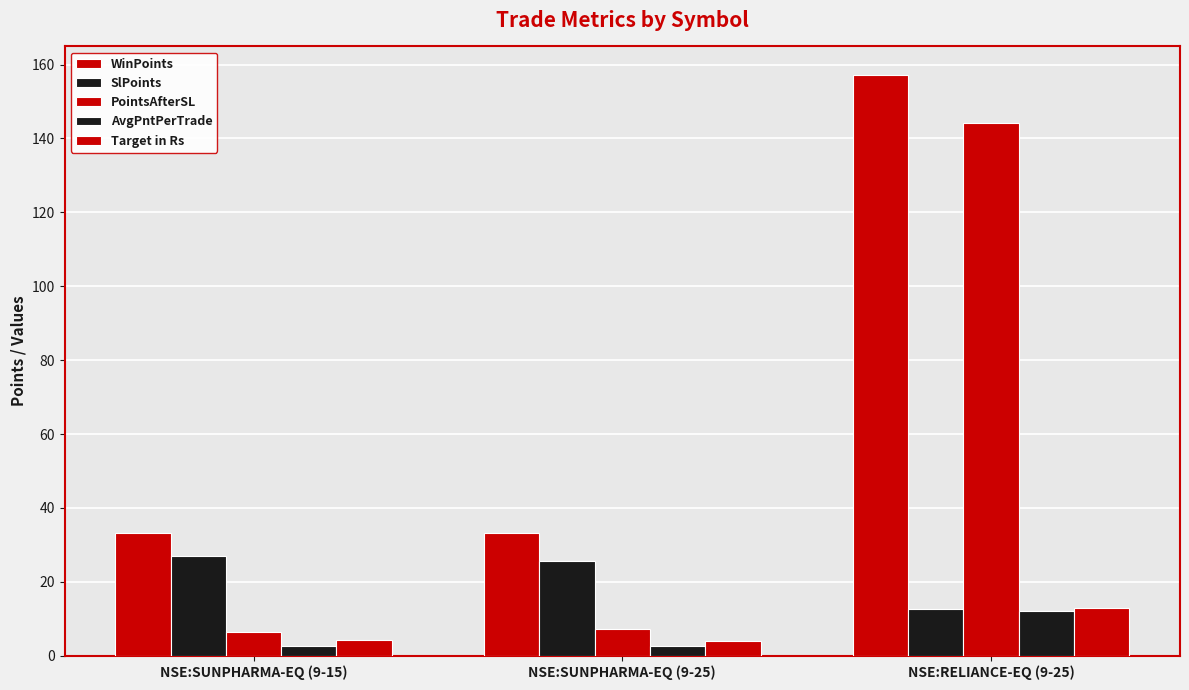

What is the difference between the SlPoints values at NSE:RELIANCE-EQ (9-25) and NSE:SUNPHARMA-EQ (9-15)?

14.1